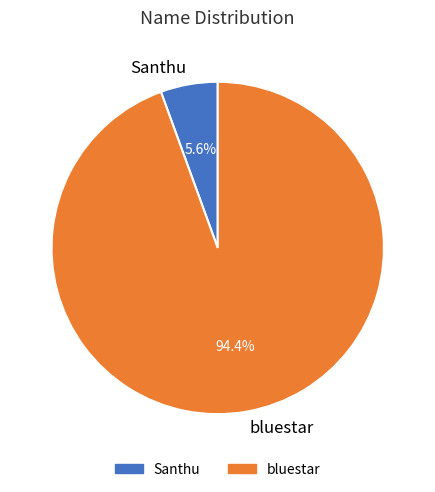

Which category has the biggest portion of the pie?

bluestar